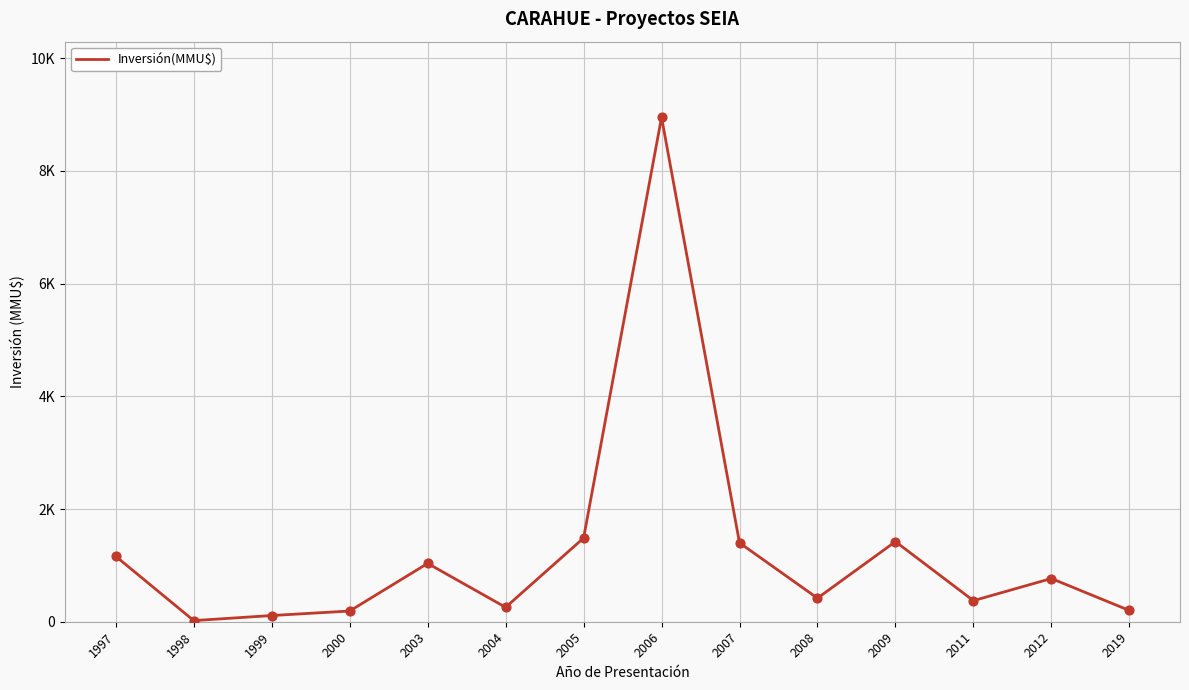

What is the change in value from 2009 to 2019?

-1222